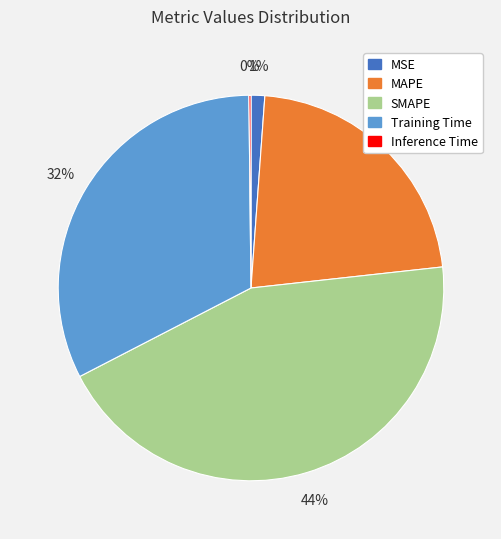

To the nearest percent, what is the combined percentage of Training Time and SMAPE?

77%